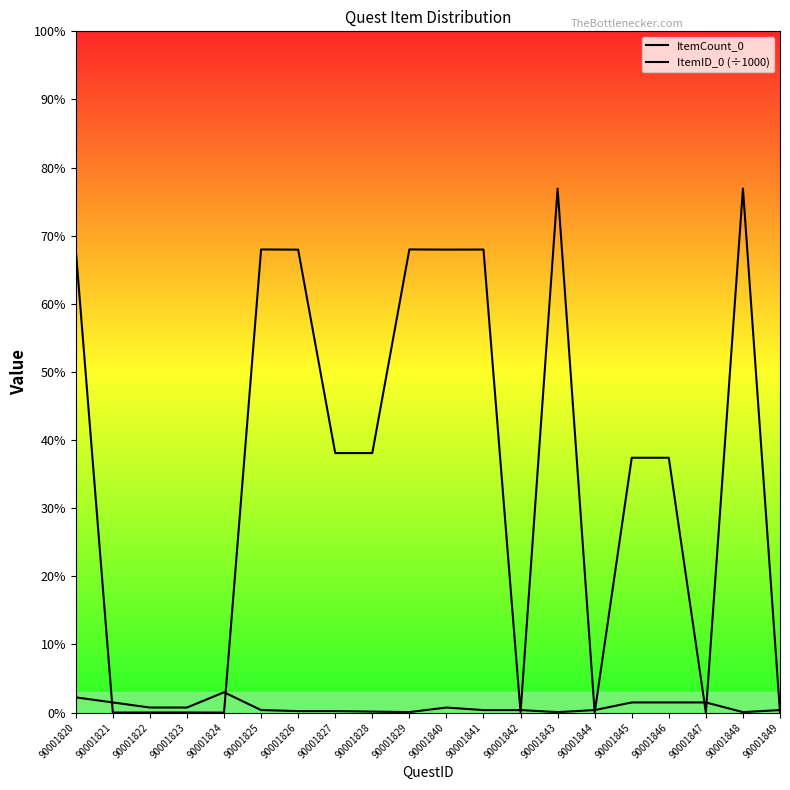

At which category is the sum across all series the highest?

90001848